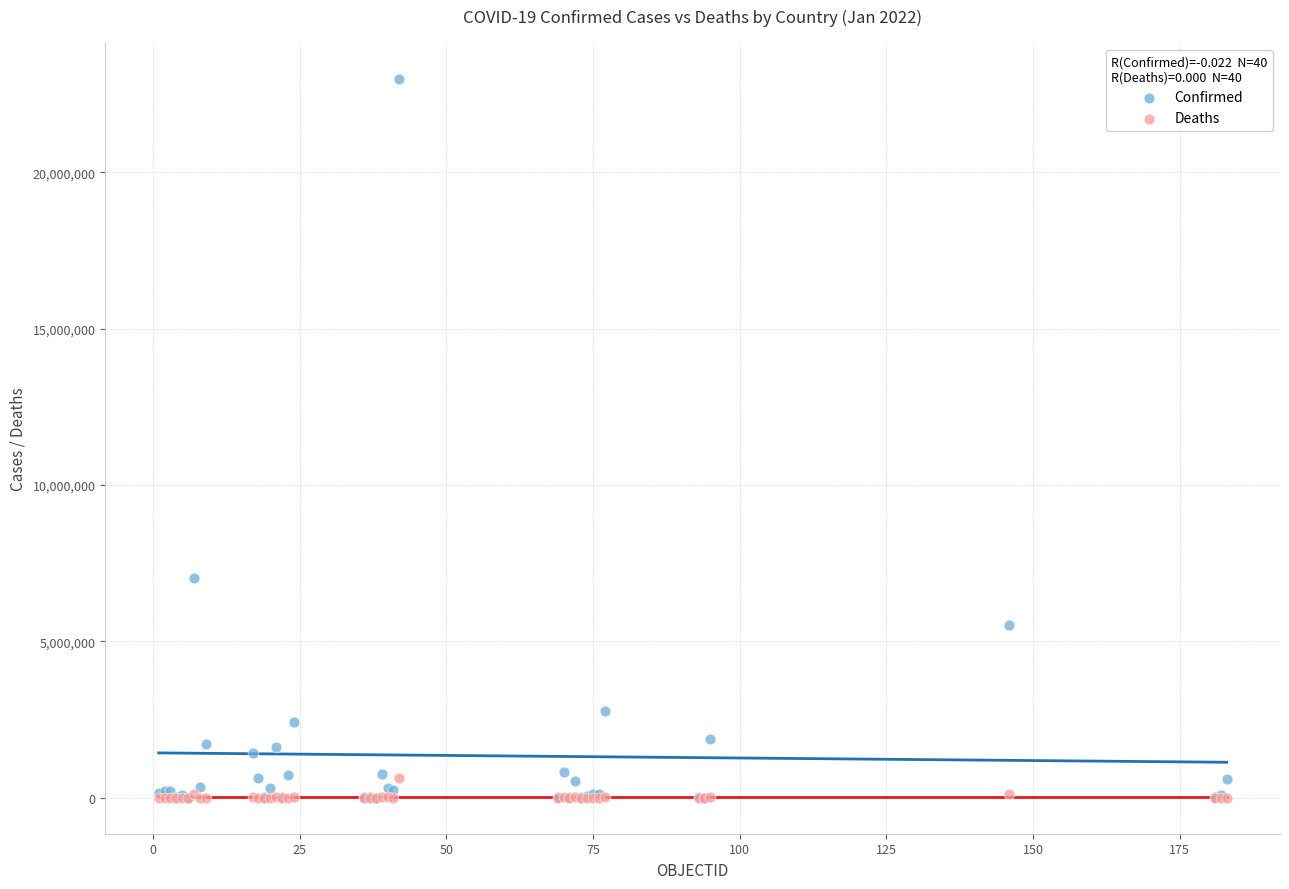

Across all series, what Y value is closest to 11490927?

7029624